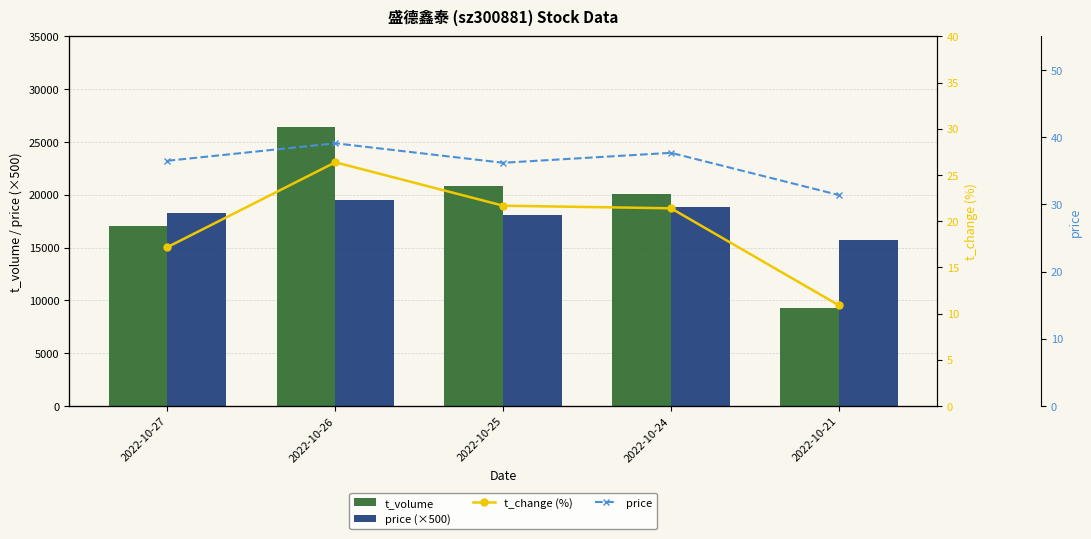

The price series shows 17.0 at 2022-10-21. True or false?

False